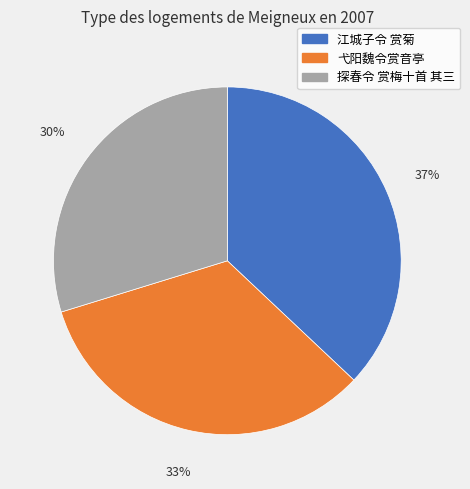

Which has a higher value, 江城子令 赏菊 or 探春令 赏梅十首 其三?

江城子令 赏菊